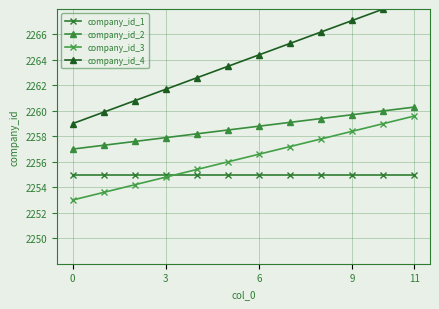

The value of company_id_3 at 6 is 2256.6. True or false?

True